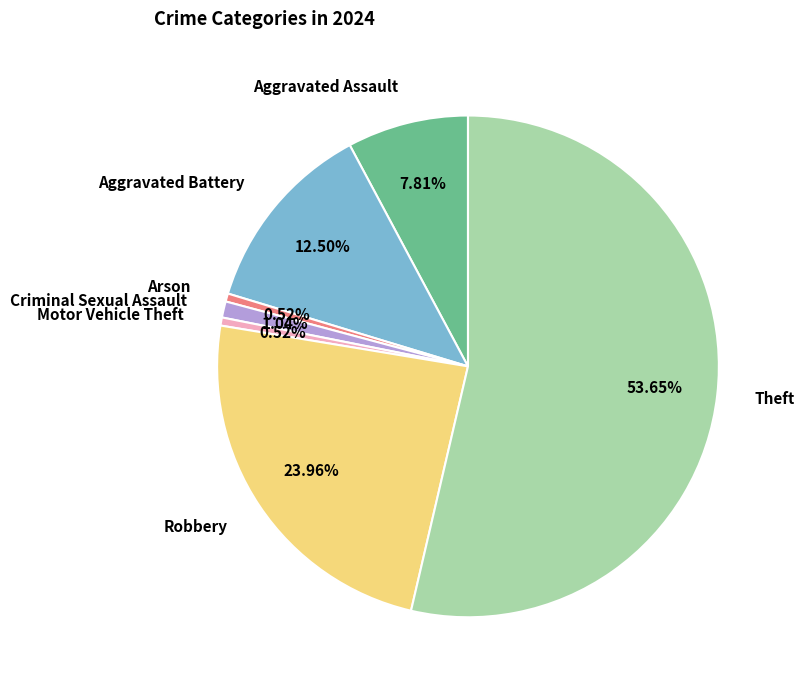

What is the total percentage of Motor Vehicle Theft and Criminal Sexual Assault?

1.6%